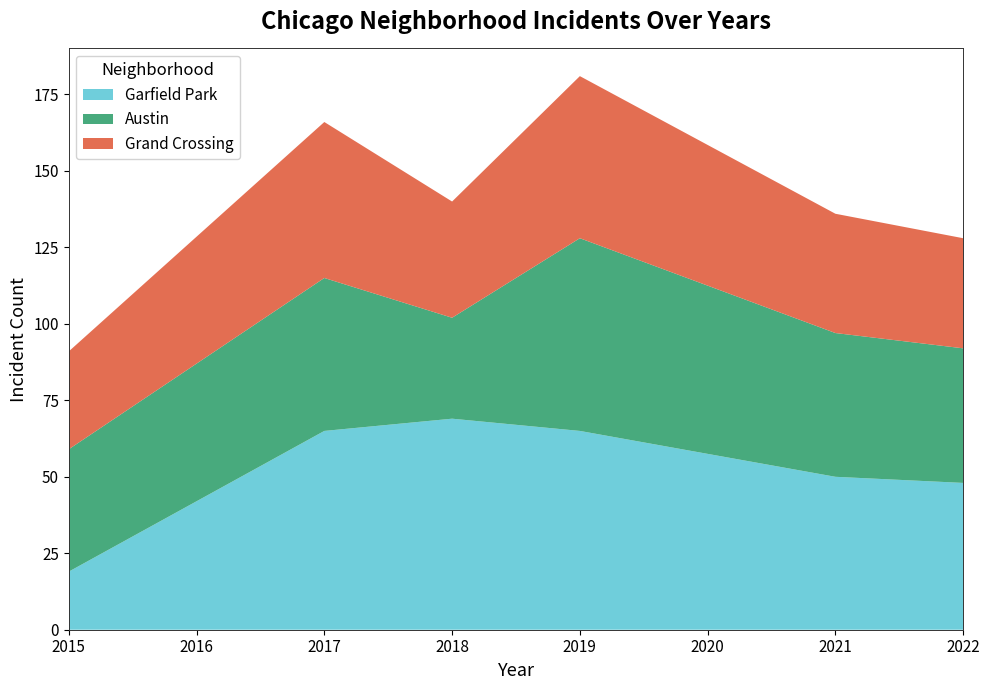

What is the total value across all series at 2022?

128